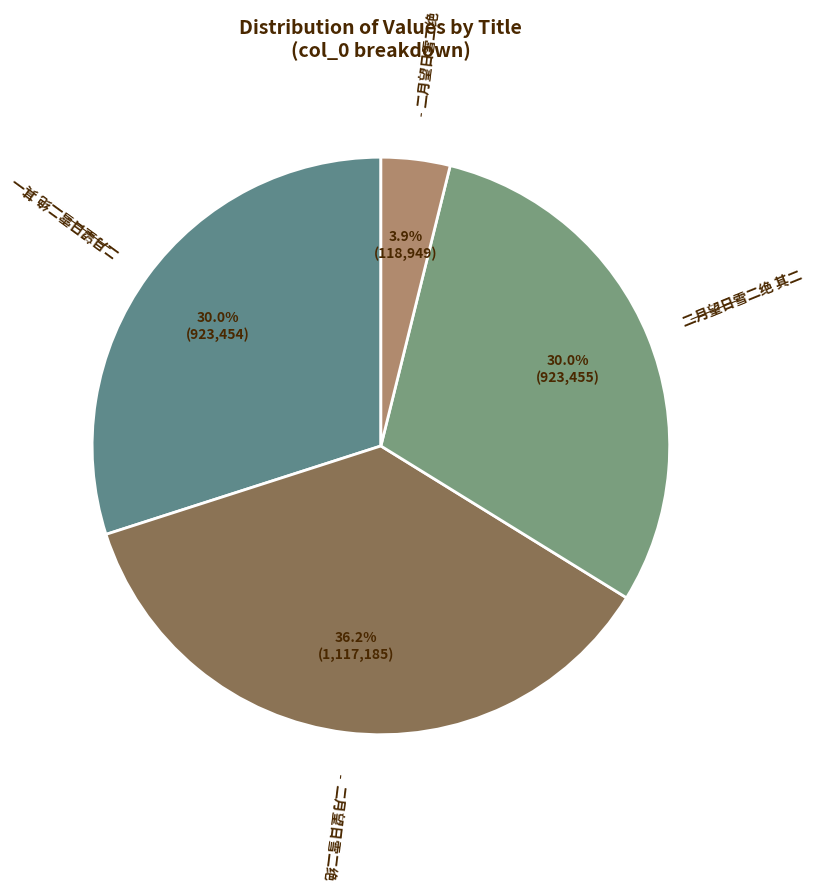

How many segments does this pie chart have?

4